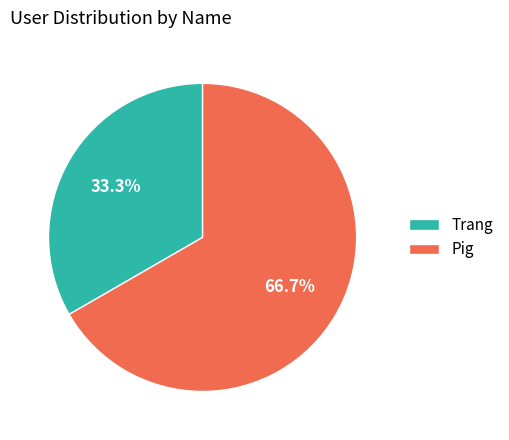

Between Pig and Trang, which is larger?

Pig